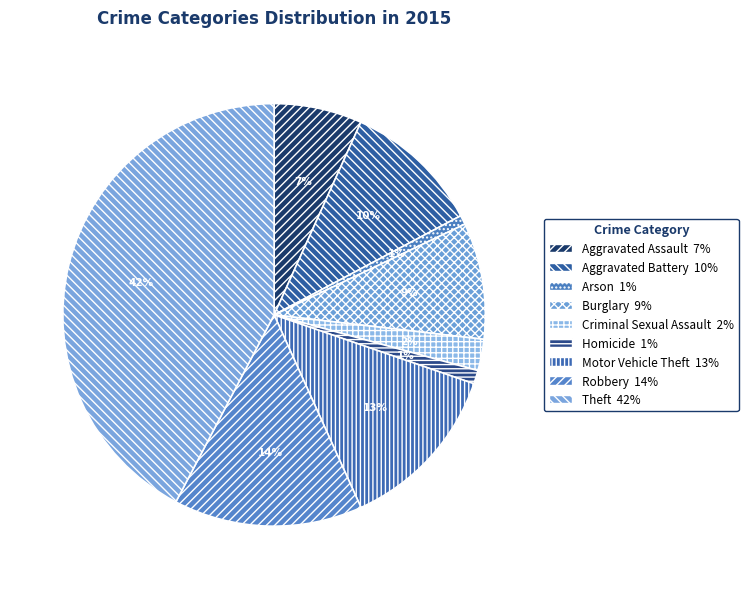

The Robbery slice represents 14% of the pie. True or false?

True